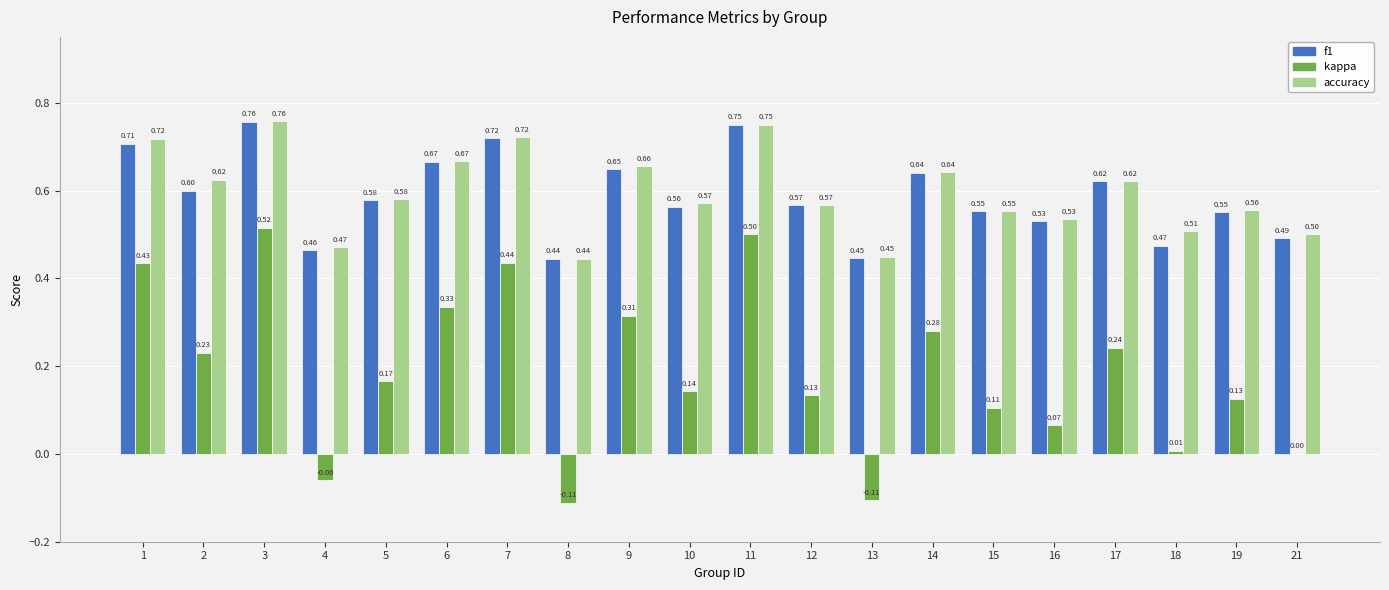

At which category is the sum across all series the highest?

3